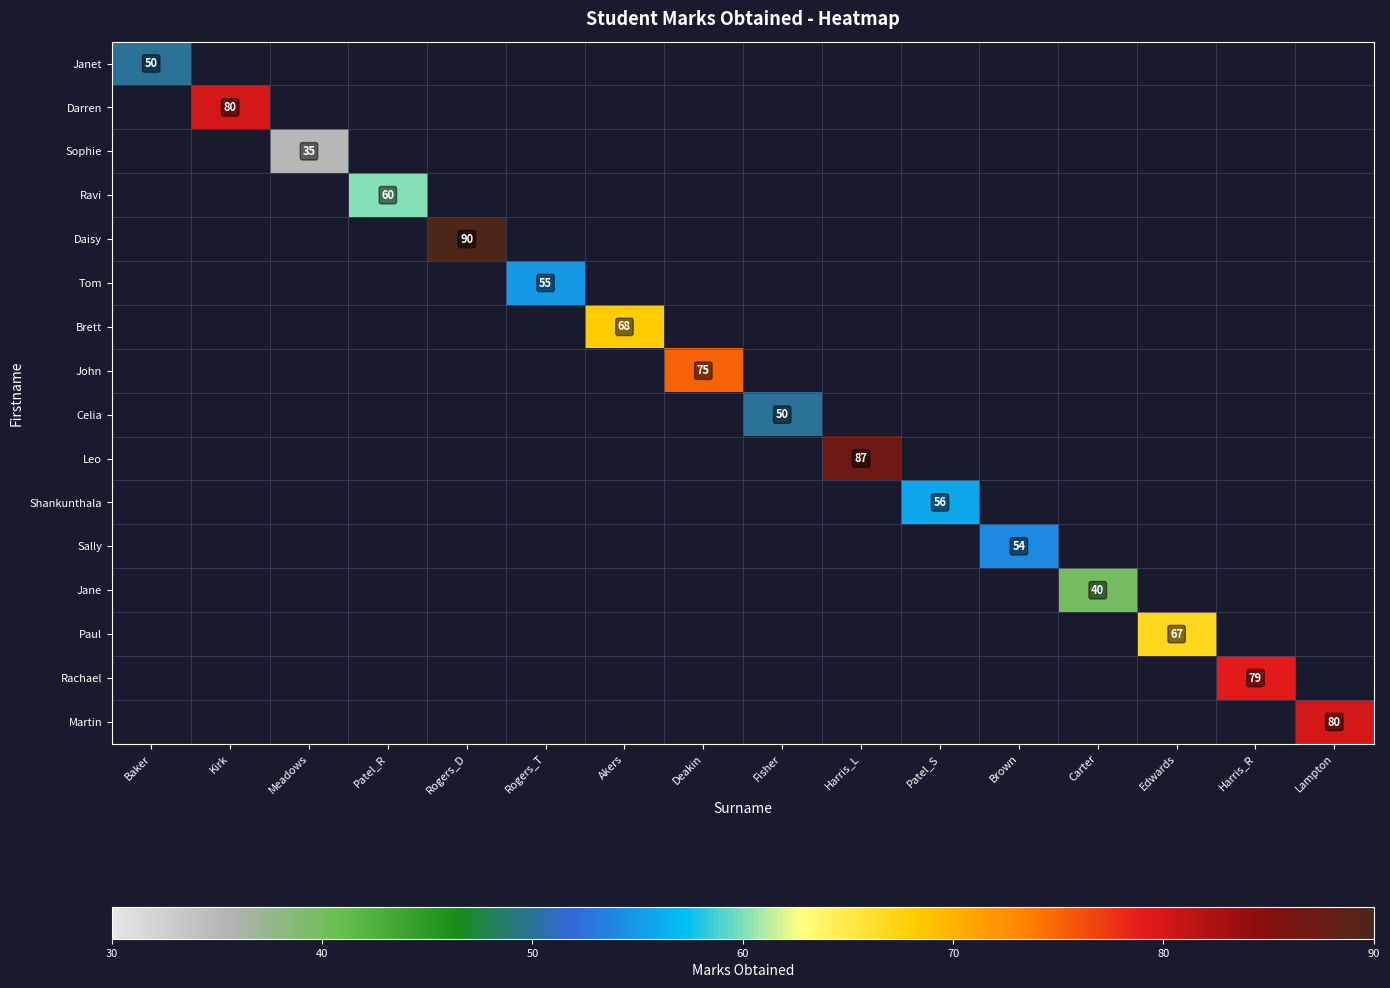

The Martin series shows -48 at Baker. True or false?

False